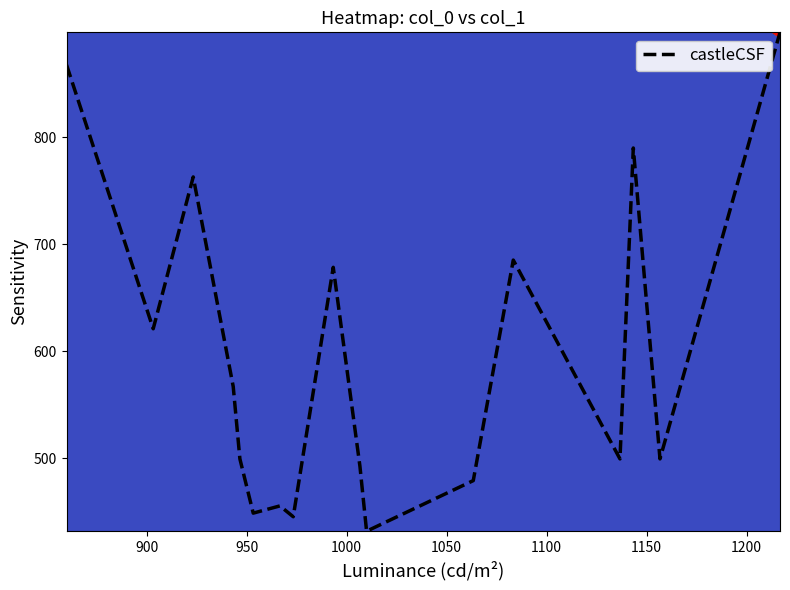

What is the greatest value displayed?

897.8